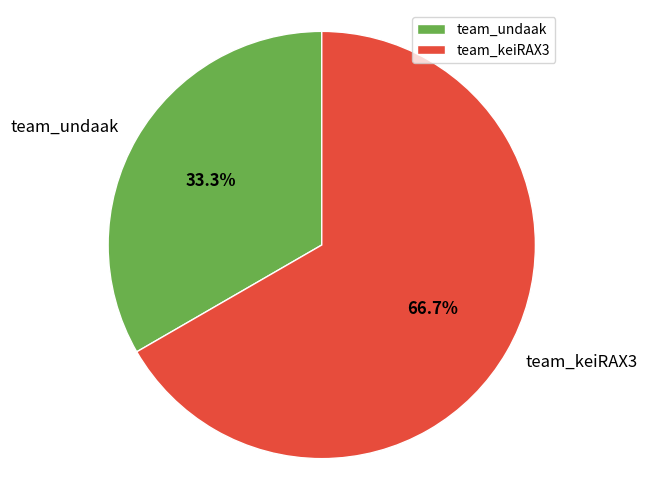

How many segments does this pie chart have?

2